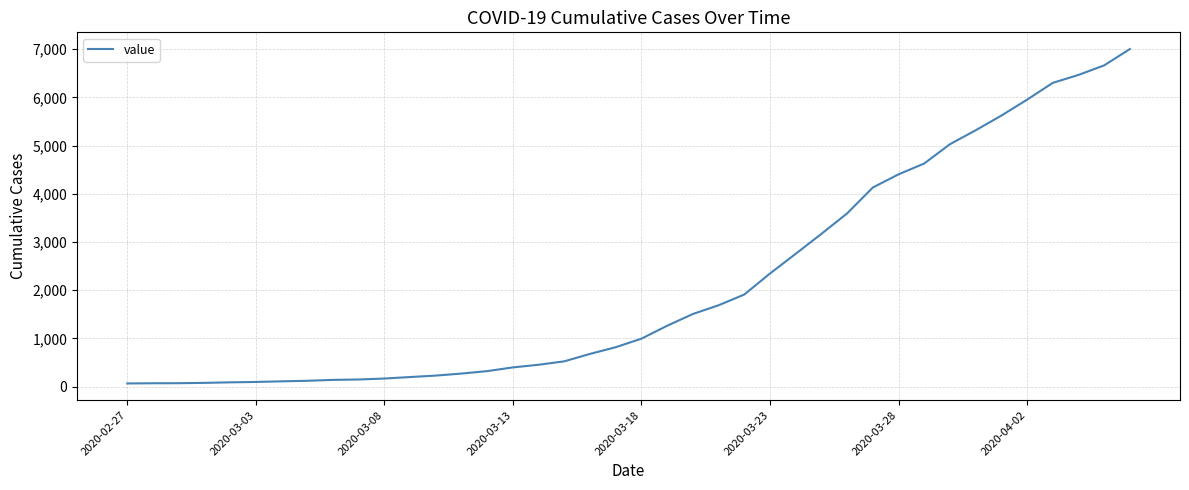

What is the difference between the maximum and minimum values?

6939